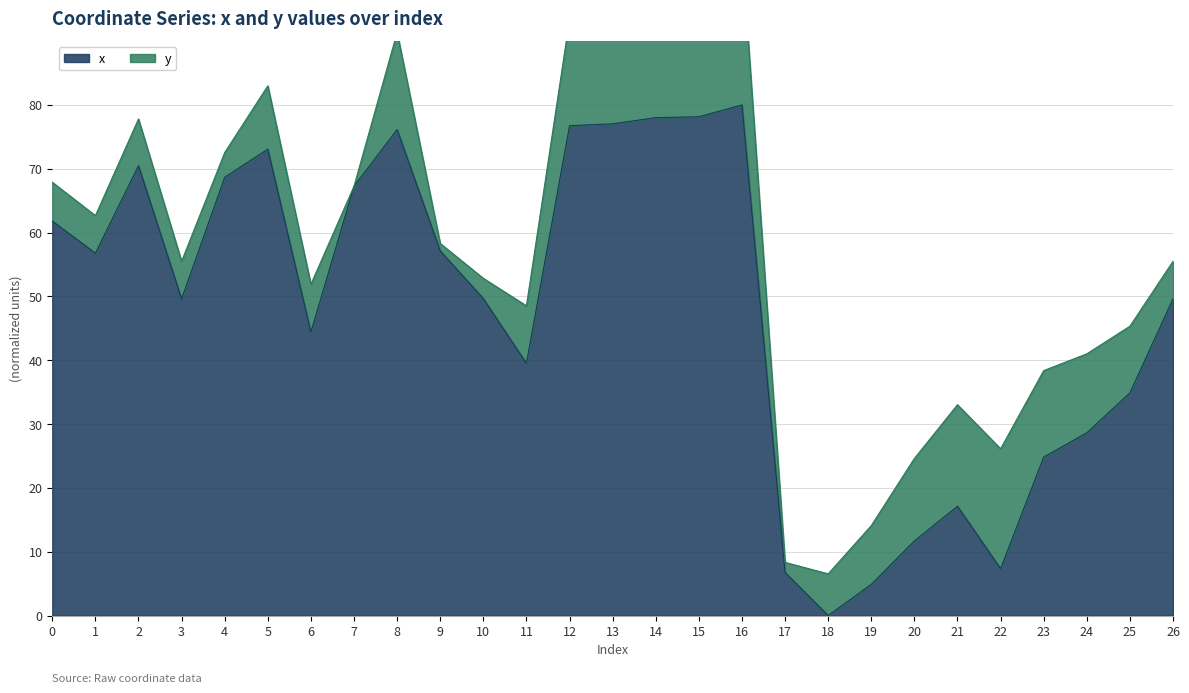

What is the sum of the values at 23 and 10?

74.5